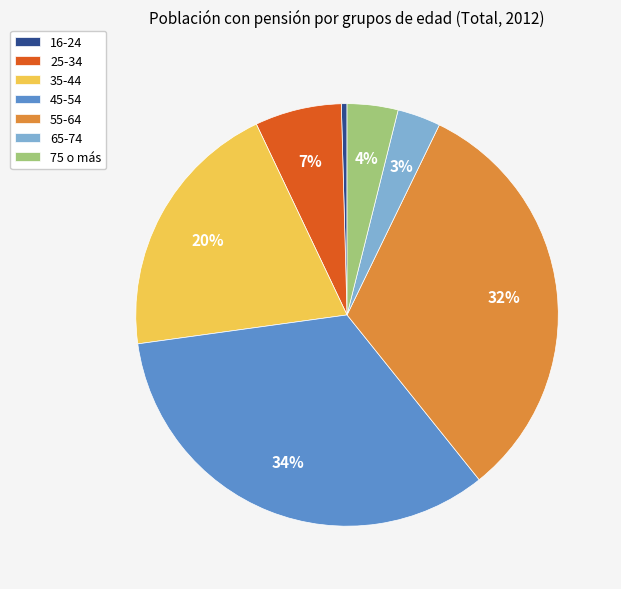

Between 35-44 and 45-54, which is larger?

45-54